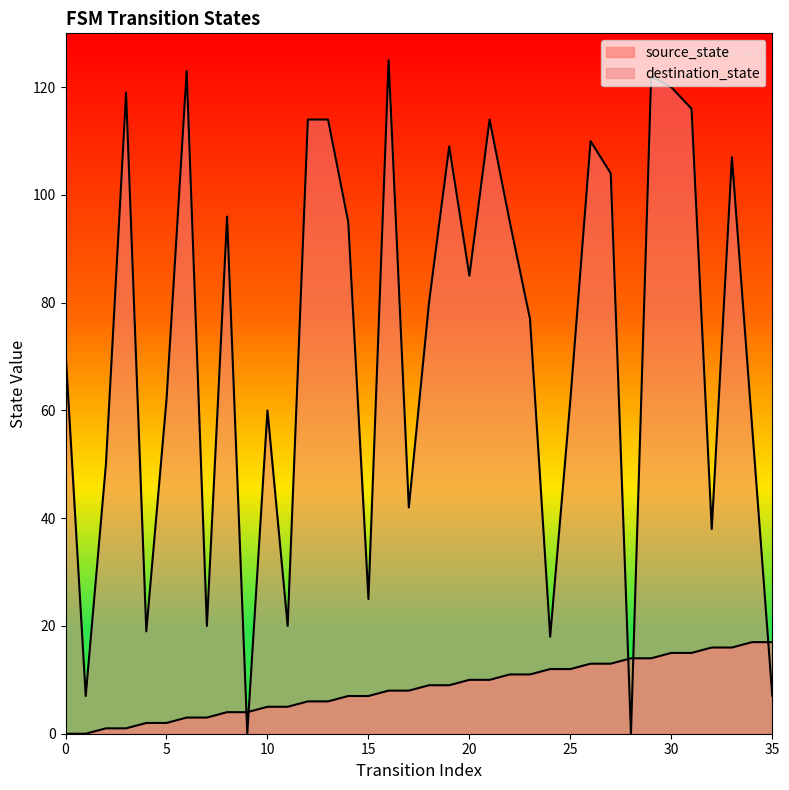

Rank the series by their average value, from lowest to highest.

source_state, destination_state